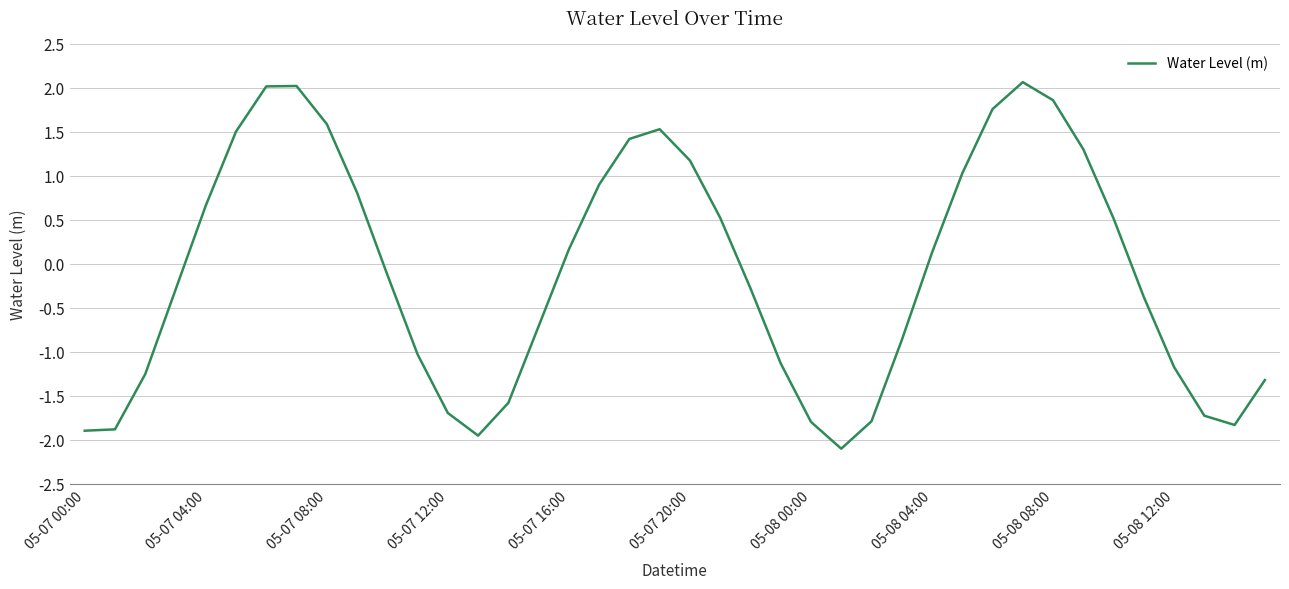

What is the difference between the maximum and minimum values?

4.2